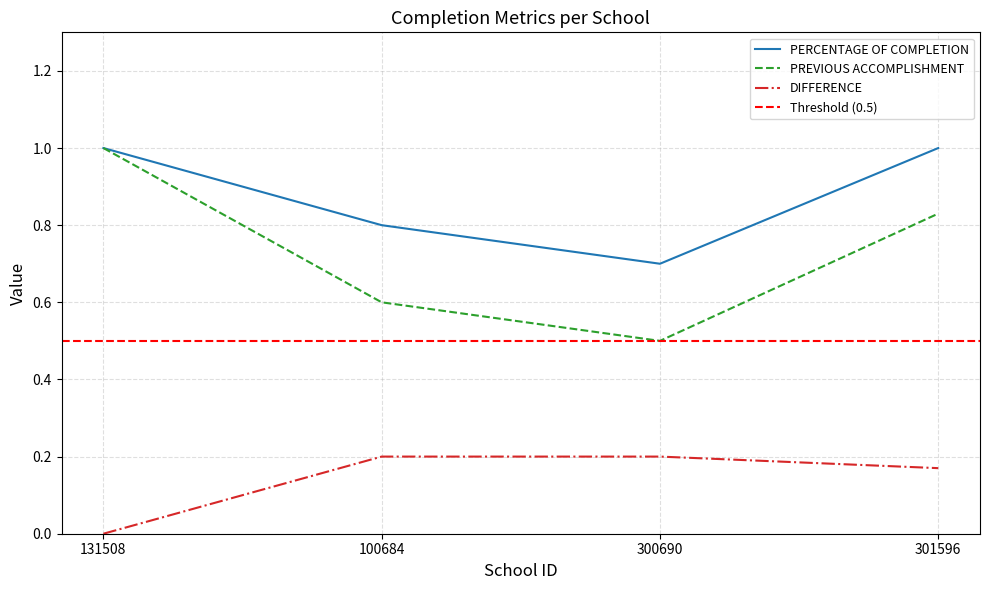

How many lines are shown in the chart?

3